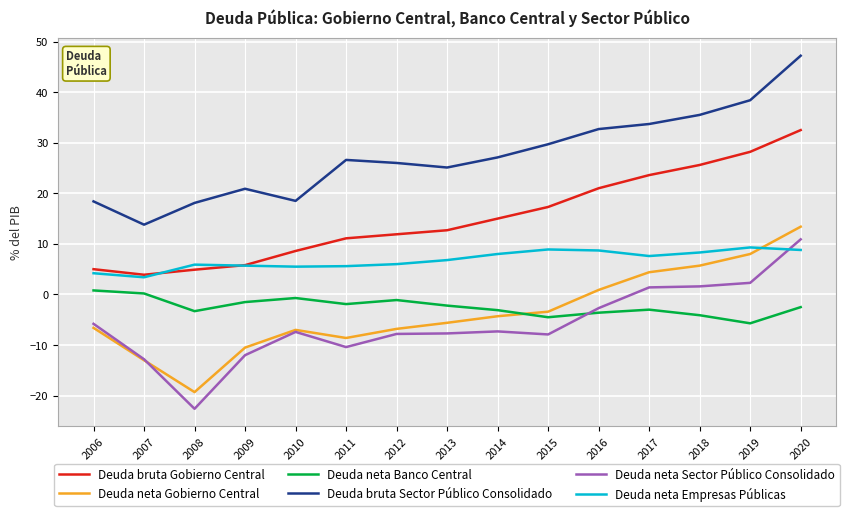

What is the difference between the second highest and second lowest values in the Deuda neta Gobierno Central series?

21.0